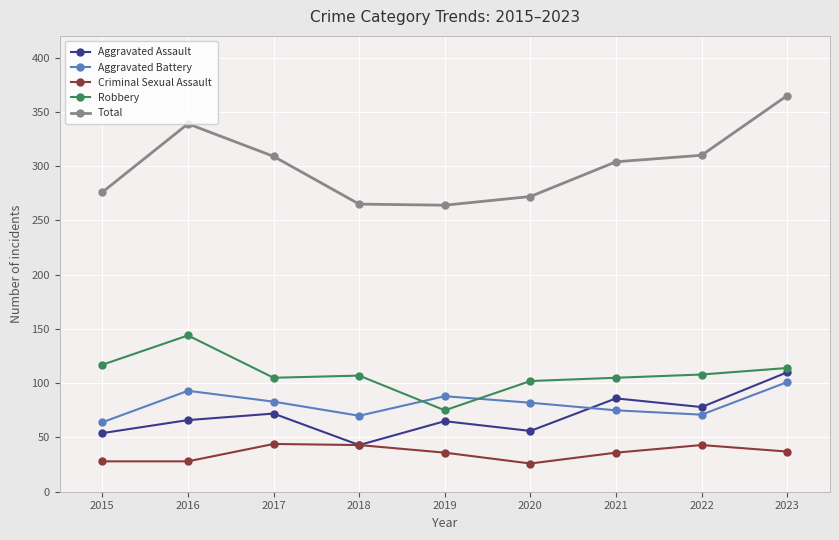

What are all the series names shown in the legend?

Aggravated Assault, Aggravated Battery, Criminal Sexual Assault, Robbery, Total